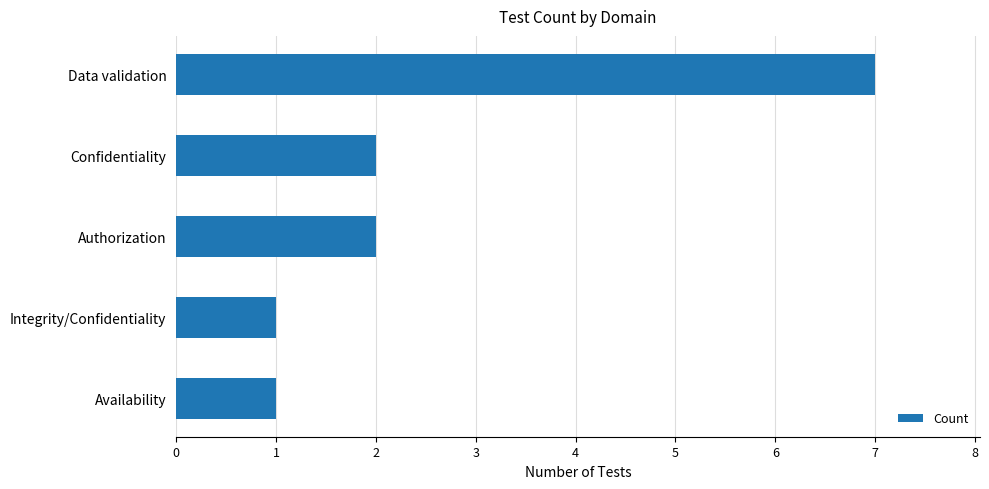

The chart shows a value of 1 at Confidentiality. True or false?

False